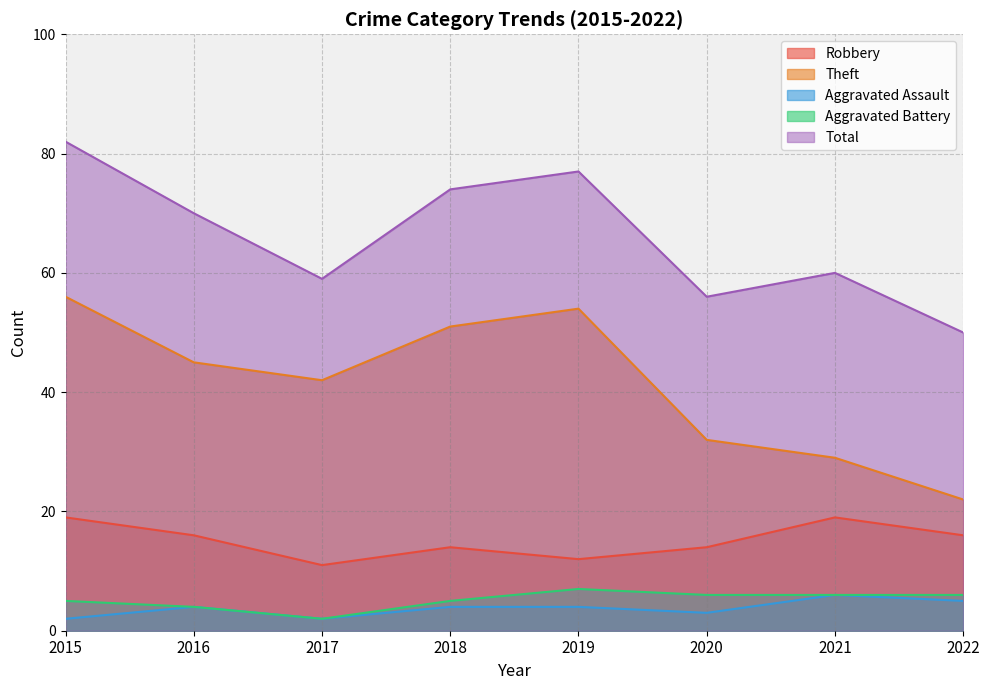

Is the value of Aggravated Assault at 2021 greater than the value of Total at 2018?

No